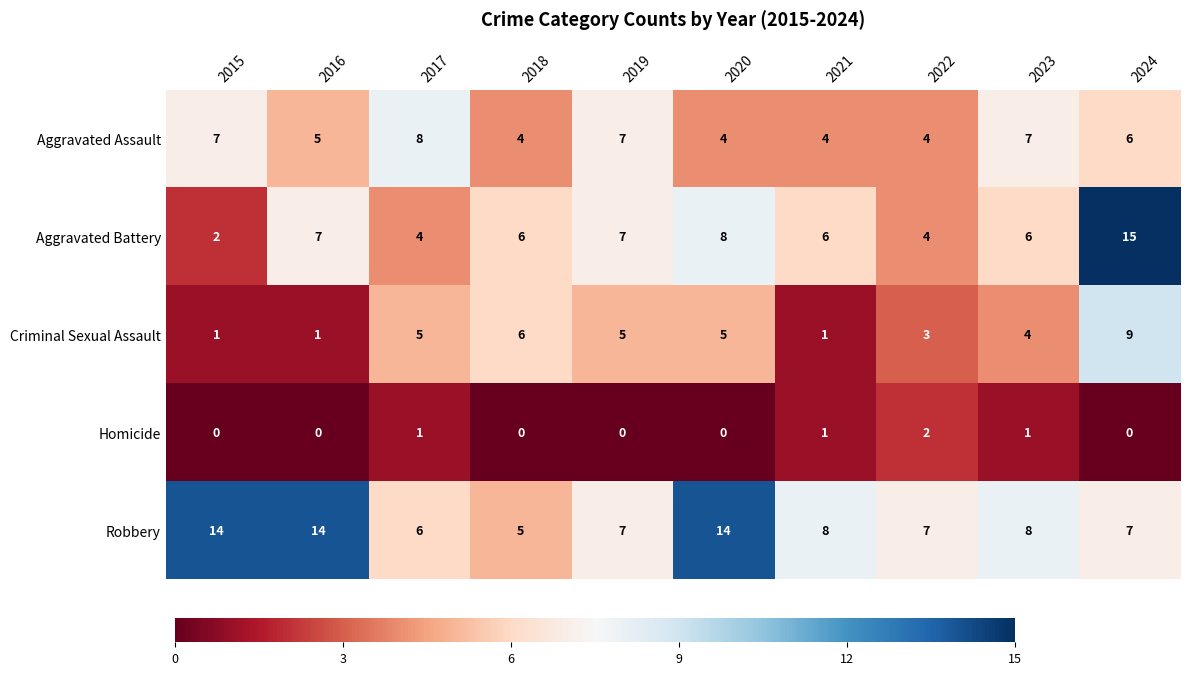

How many distinct data groups are displayed?

5